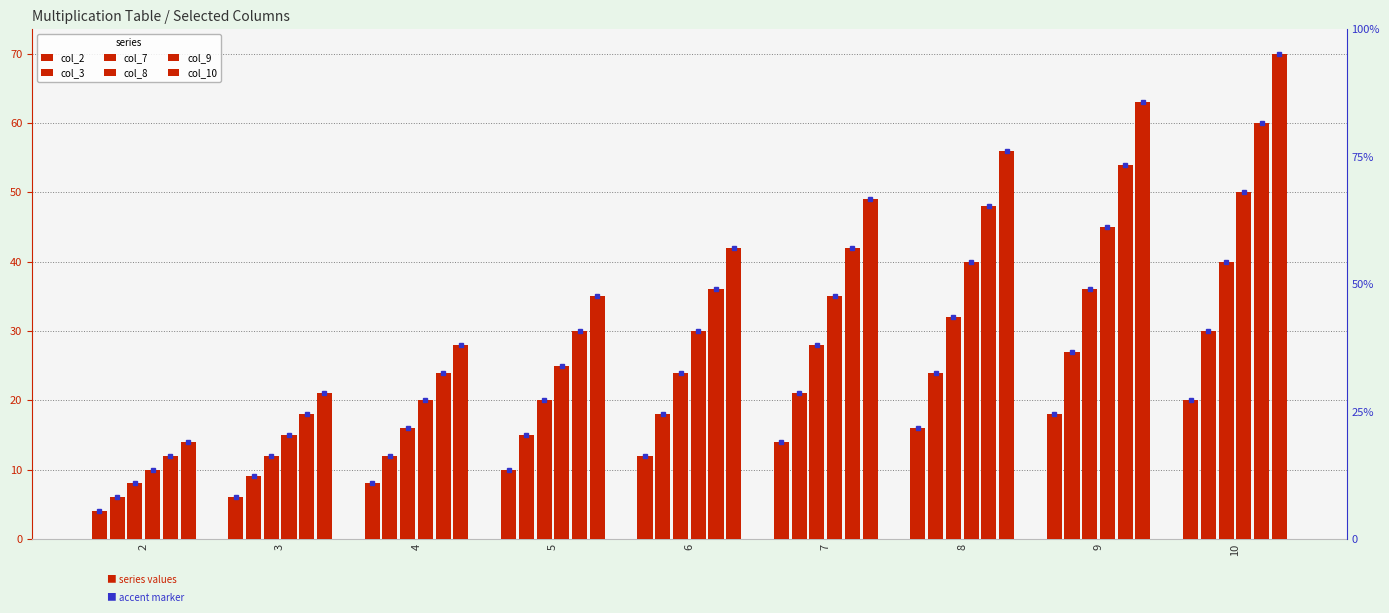

Reading right to left, extract all data points from this chart.

col_2: 10=20	9=18	8=16	7=14	6=12	5=10	4=8	3=6	2=4
col_3: 10=30	9=27	8=24	7=21	6=18	5=15	4=12	3=9	2=6
col_7: 10=40	9=36	8=32	7=28	6=24	5=20	4=16	3=12	2=8
col_8: 10=50	9=45	8=40	7=35	6=30	5=25	4=20	3=15	2=10
col_9: 10=60	9=54	8=48	7=42	6=36	5=30	4=24	3=18	2=12
col_10: 10=70	9=63	8=56	7=49	6=42	5=35	4=28	3=21	2=14